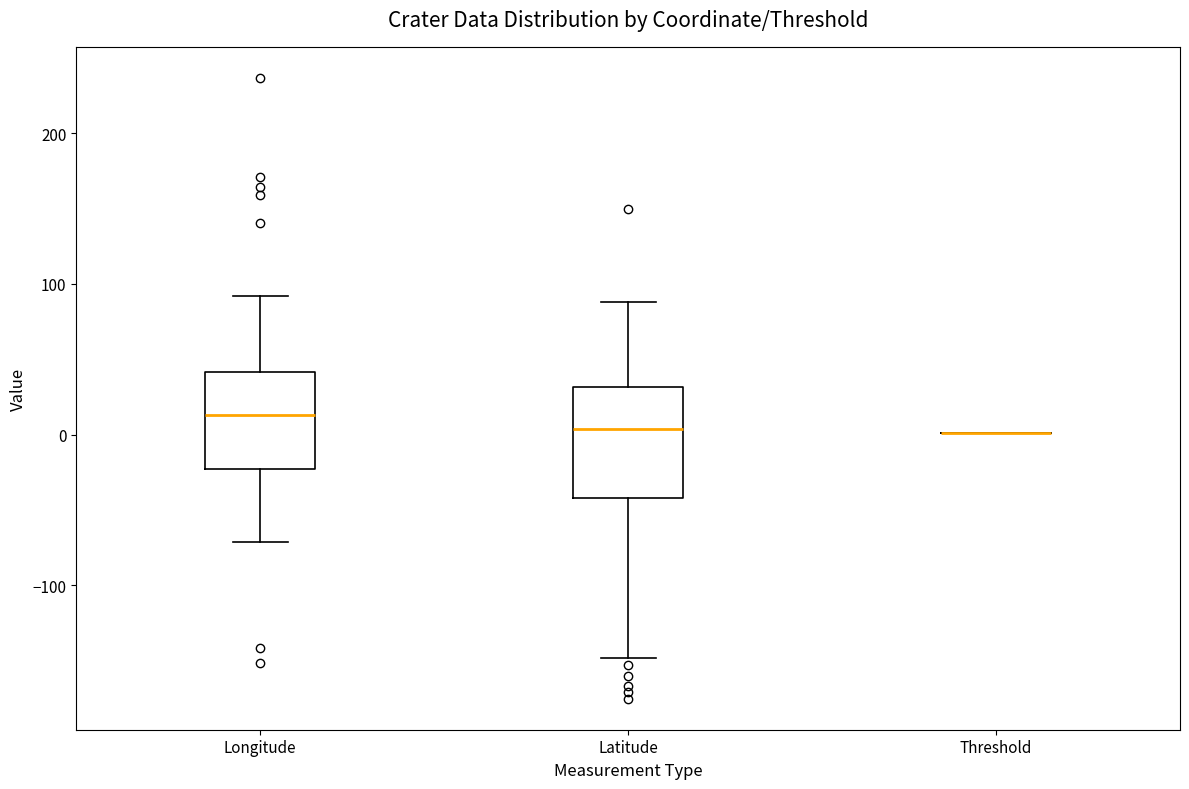

Where does the upper whisker of the box for Longitude end on the y-axis? The values are not printed on the chart, so give them approximately, as read against the axis.

90